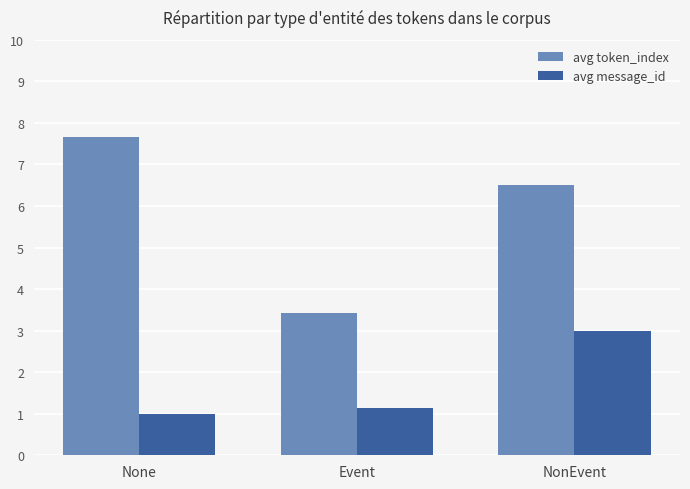

List the labels in order of avg message_id value, largest first.

NonEvent, Event, None